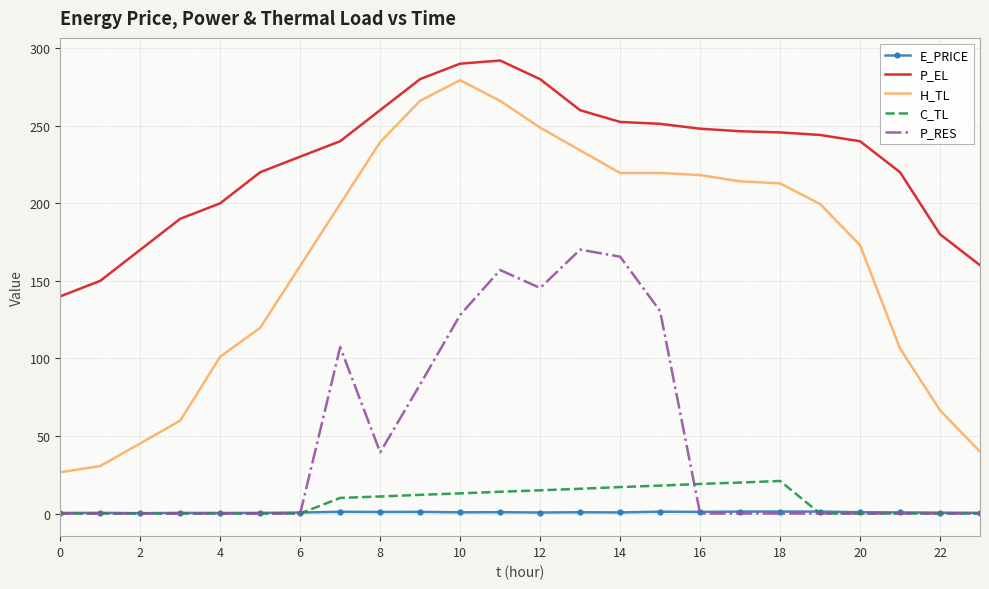

What is the maximum value shown in the chart?

292.0